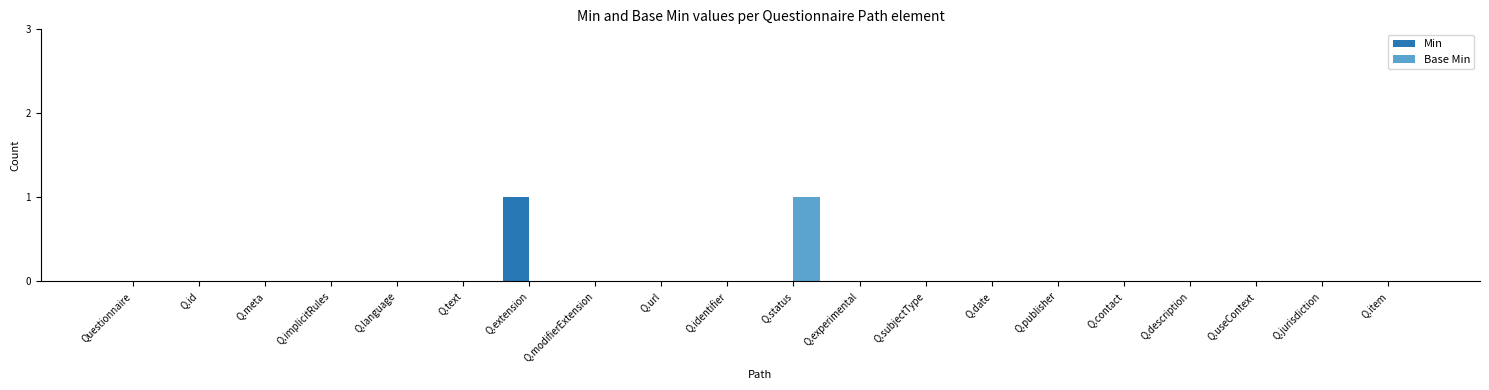

Is it true that Base Min equals 1 at Q.item?

False